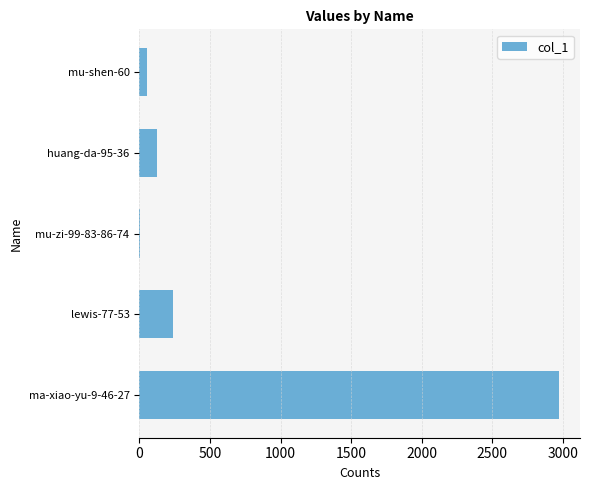

Reading bottom to top, extract all data points from this chart.

ma-xiao-yu-9-46-27=2972	lewis-77-53=239	mu-zi-99-83-86-74=5	huang-da-95-36=127	mu-shen-60=52